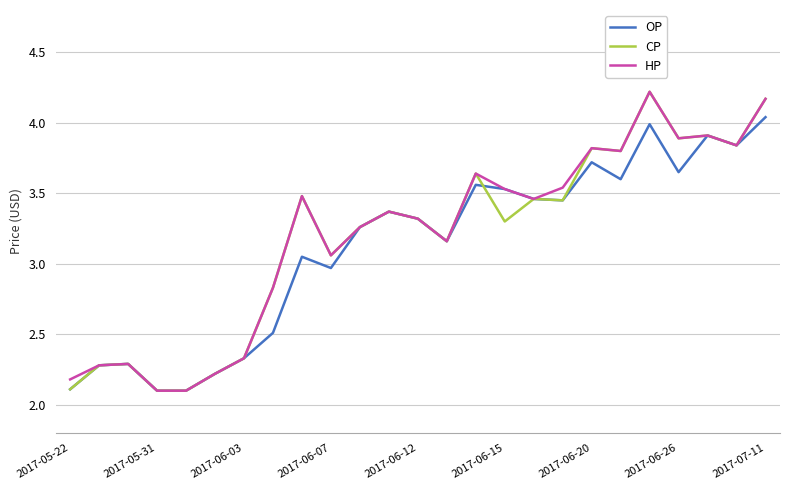

Does the chart have visible grid lines?

Yes